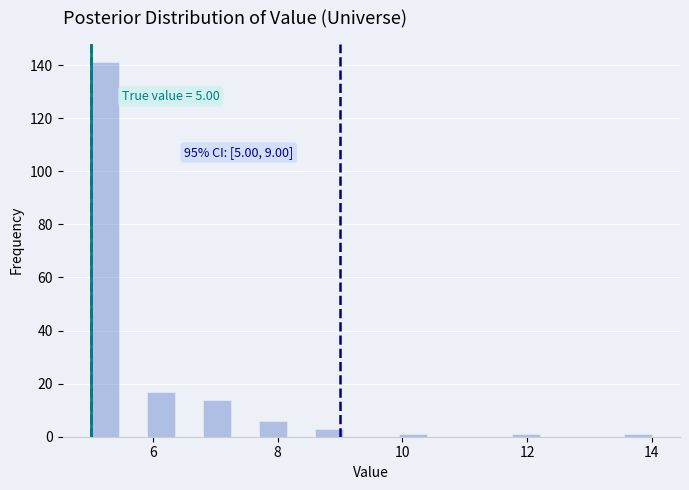

Read against the x-axis, roughly where is the centre of the tallest bar?

5.2